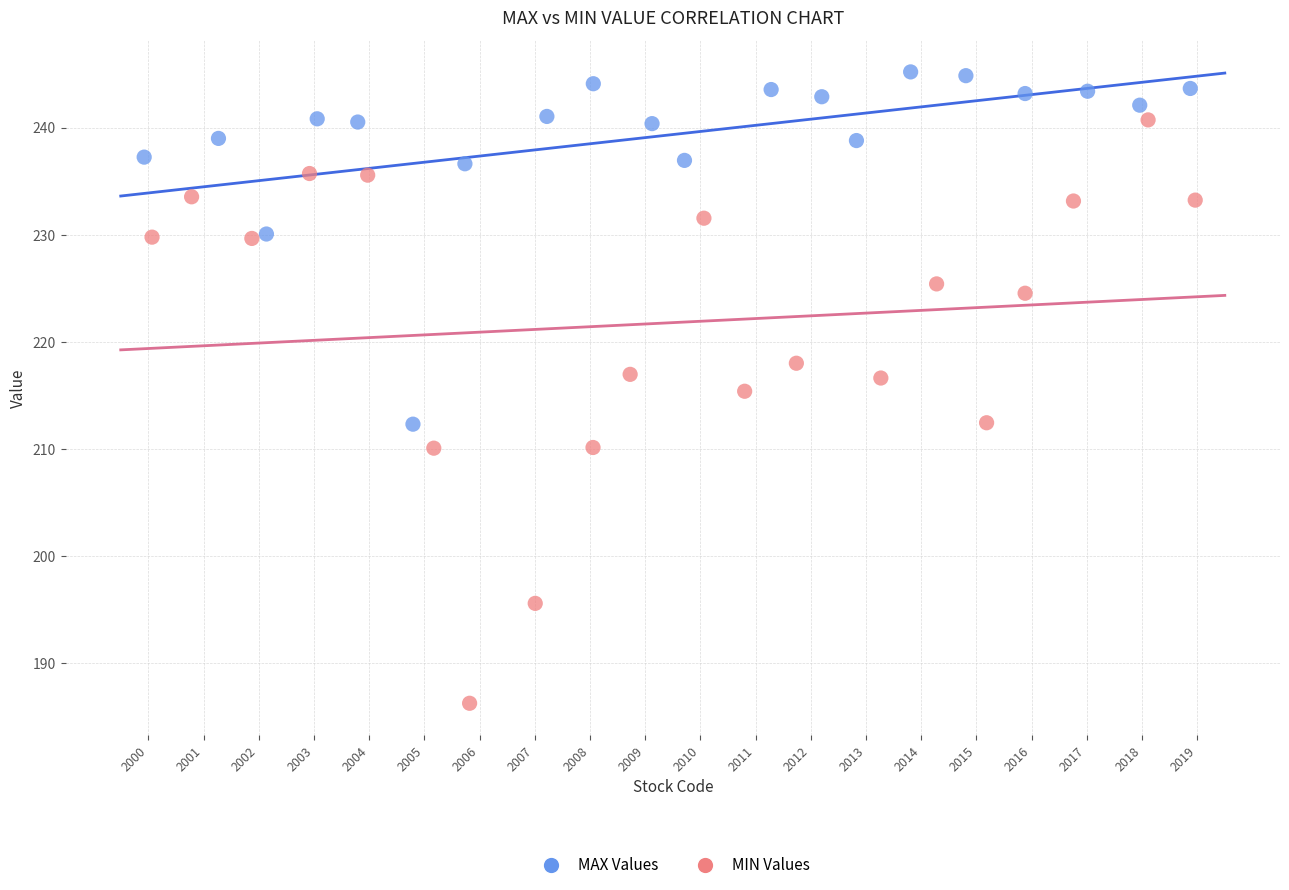

Which series has the widest spread of Y values?

MIN Values